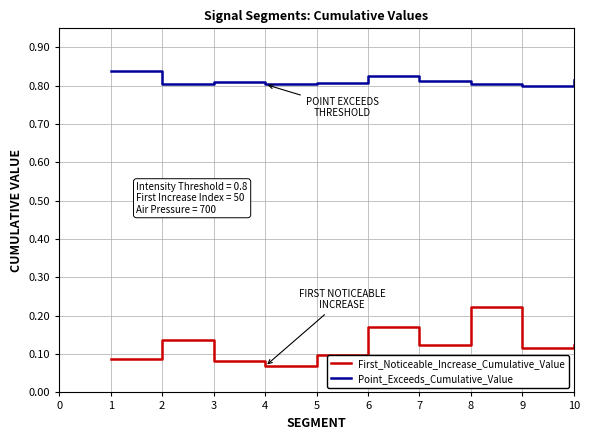

Between 1 and 8, which series saw the biggest shift?

First_Noticeable_Increase_Cumulative_Value